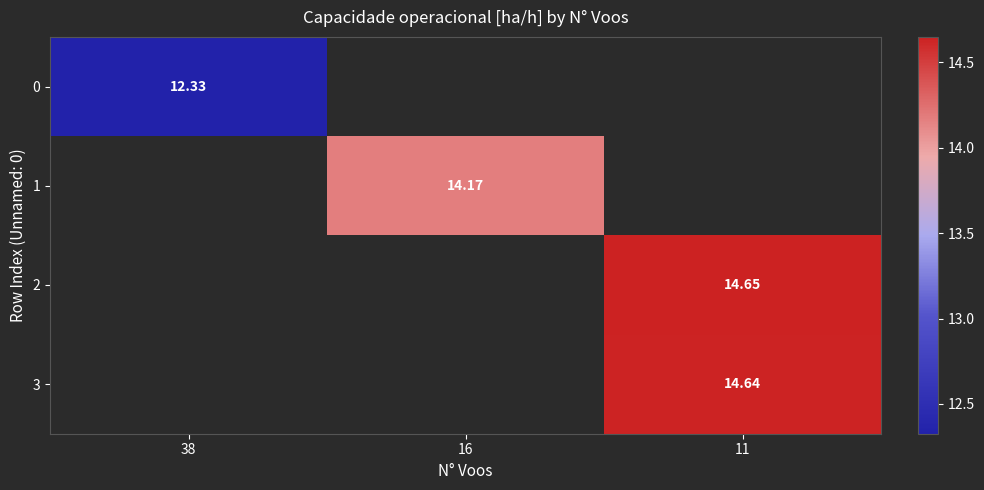

Rank the categories by 2 value from lowest to highest.

38, 16, 11